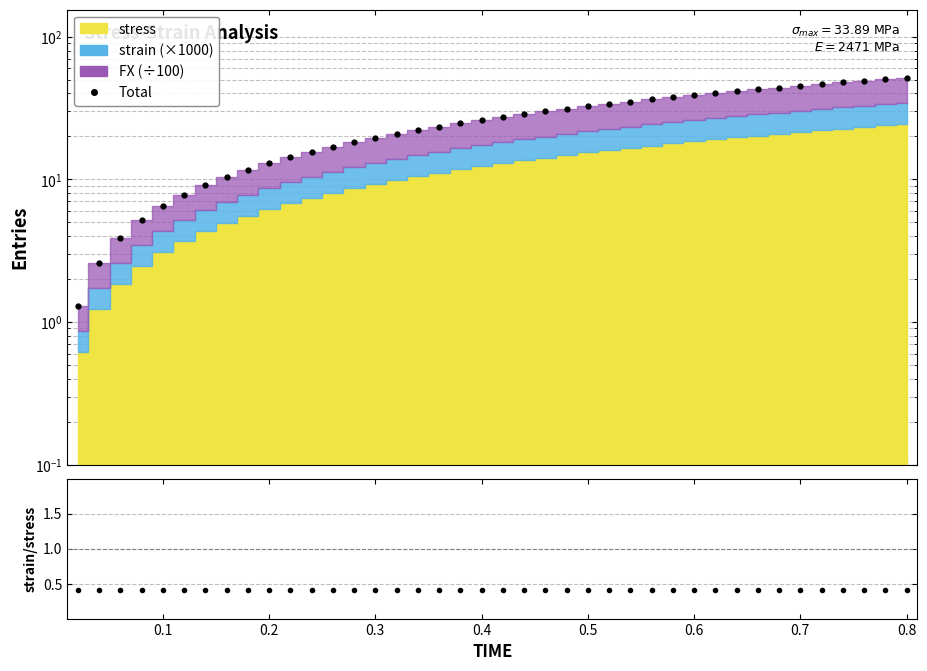

What is the sum of all Total values?

1063.3